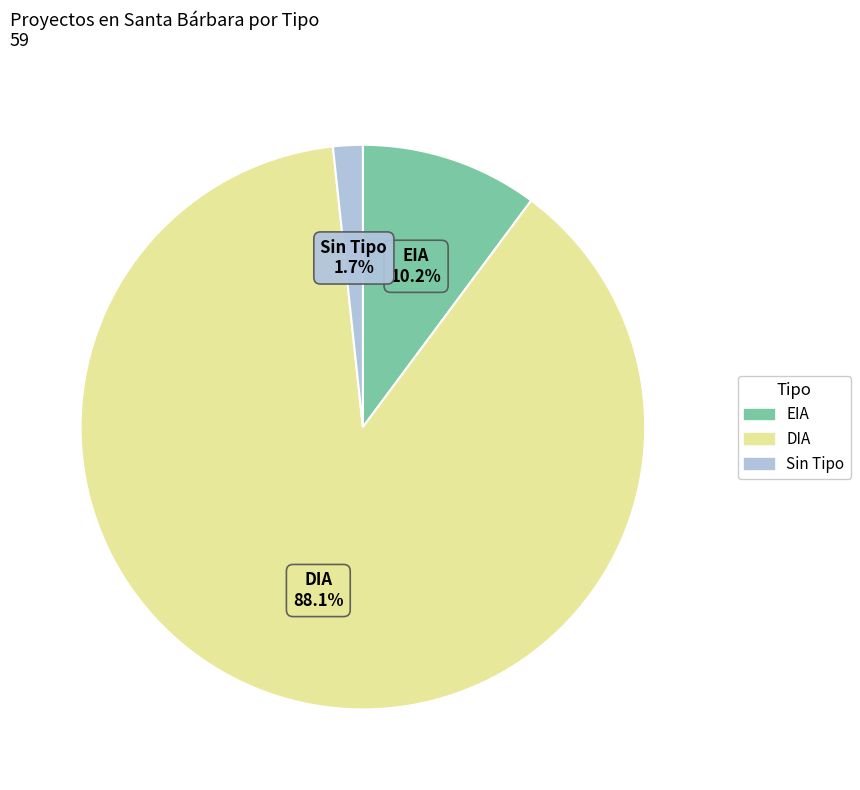

Does any single category account for the majority?

Yes